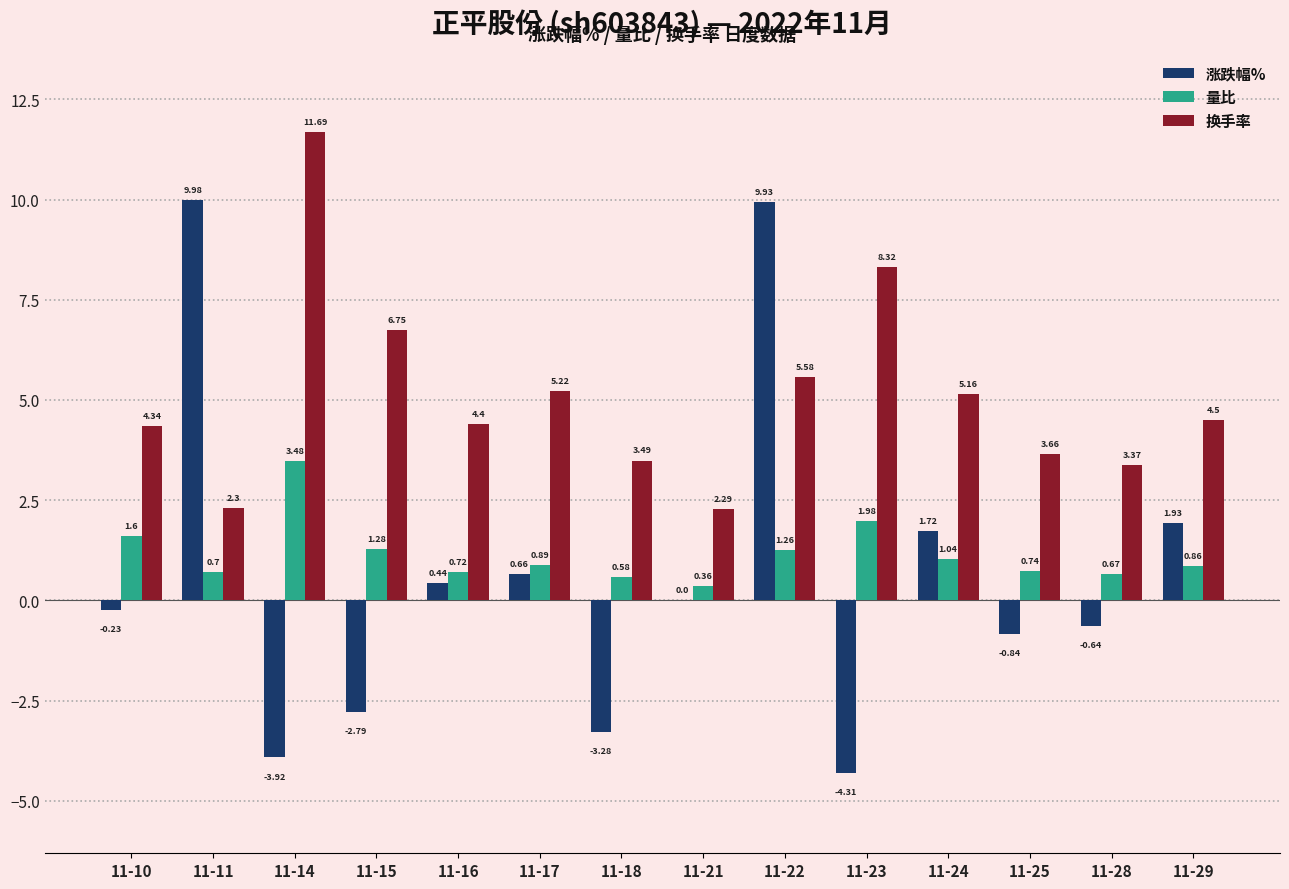

Where does the 涨跌幅% series first go above 0?

11-11